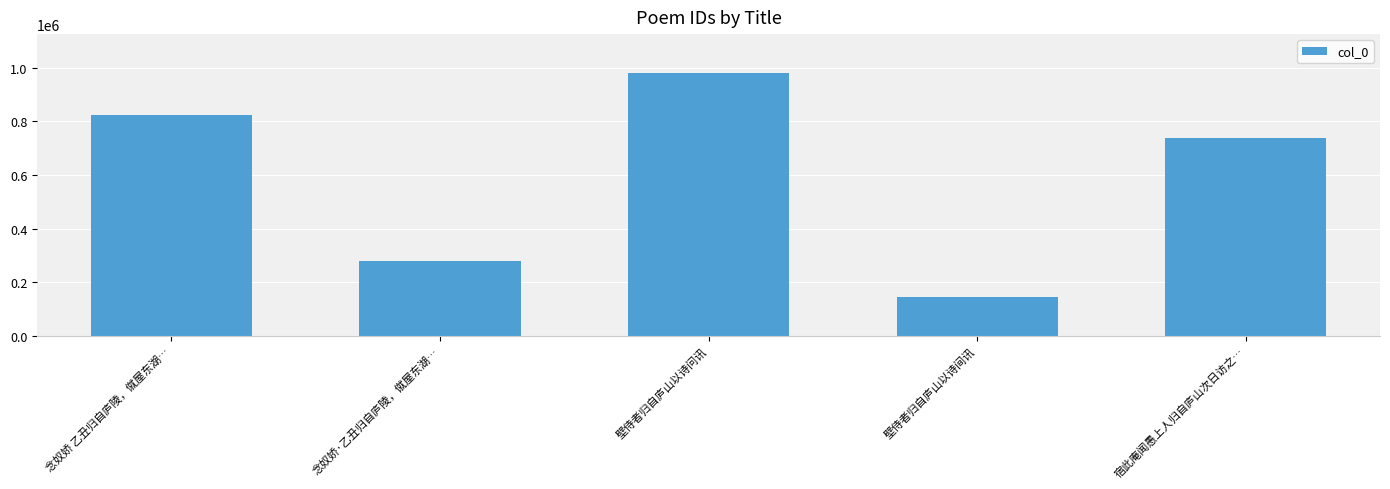

Rank the categories by value from lowest to highest.

壁侍者归自庐山以诗间讯, 念奴娇·乙丑归自庐陵，僦屋东湖…, 宿此庵闻愚上人归自庐山次日访之…, 念奴娇 乙丑归自庐陵，僦屋东湖…, 壁侍者归自庐山以诗问讯